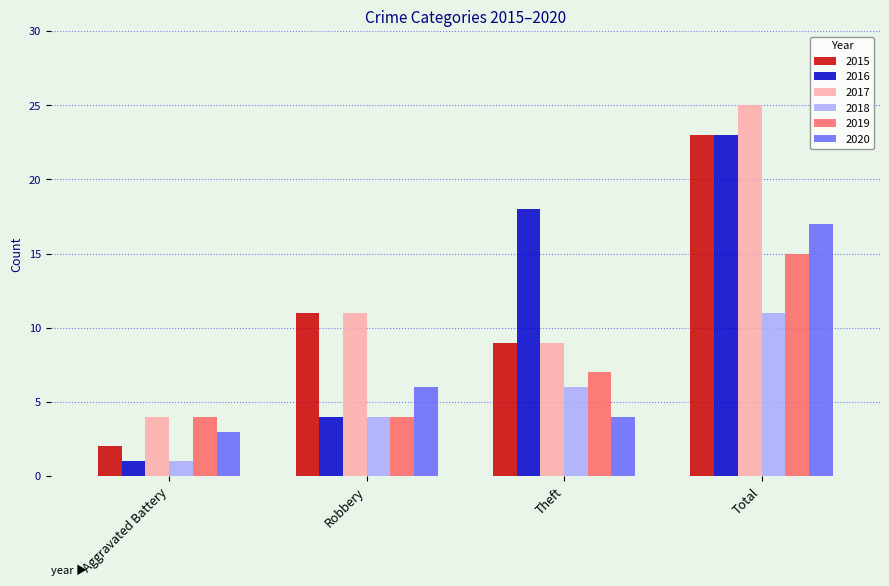

Reading right to left, what are all the values shown in this chart?

2015: 23	9	11	2
2016: 23	18	4	1
2017: 25	9	11	4
2018: 11	6	4	1
2019: 15	7	4	4
2020: 17	4	6	3